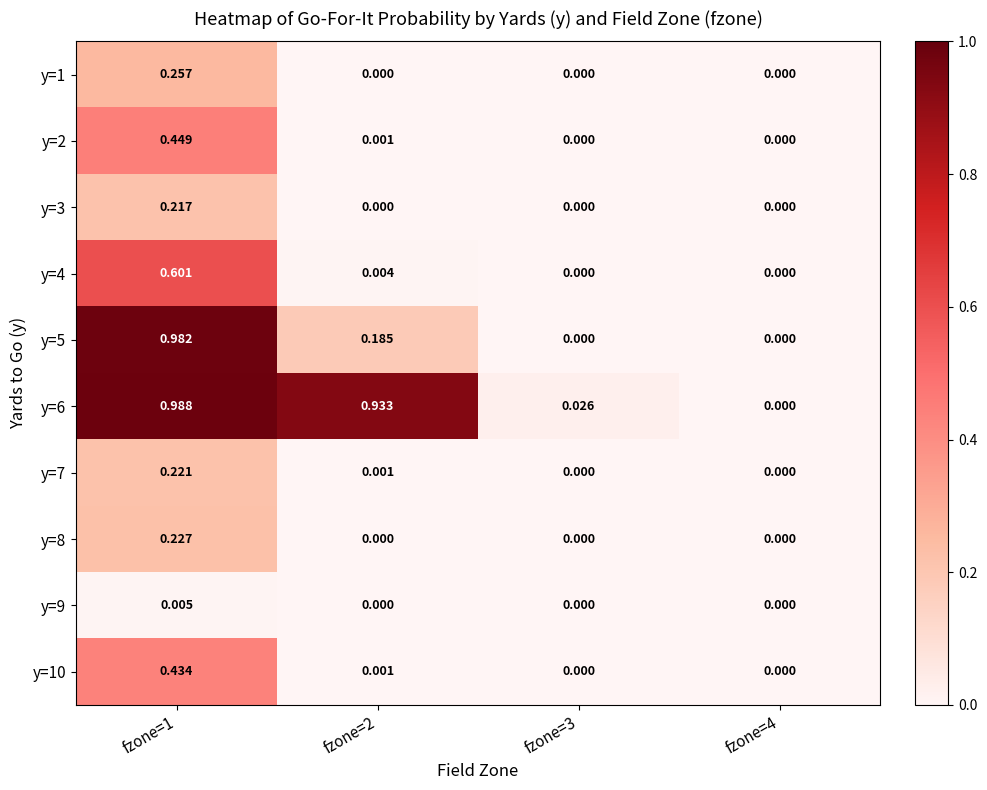

Reading left to right, extract all data points from this chart.

y=1: fzone=1=0.3	fzone=2=0.0	fzone=3=0.0	fzone=4=0.0
y=2: fzone=1=0.4	fzone=2=0.0	fzone=3=0.0	fzone=4=0.0
y=3: fzone=1=0.2	fzone=2=0.0	fzone=3=0.0	fzone=4=0.0
y=4: fzone=1=0.6	fzone=2=0.0	fzone=3=0.0	fzone=4=0.0
y=5: fzone=1=1.0	fzone=2=0.2	fzone=3=0.0	fzone=4=0.0
y=6: fzone=1=1.0	fzone=2=0.9	fzone=3=0.0	fzone=4=0.0
y=7: fzone=1=0.2	fzone=2=0.0	fzone=3=0.0	fzone=4=0.0
y=8: fzone=1=0.2	fzone=2=0.0	fzone=3=0.0	fzone=4=0.0
y=9: fzone=1=0.0	fzone=2=0.0	fzone=3=0.0	fzone=4=0.0
y=10: fzone=1=0.4	fzone=2=0.0	fzone=3=0.0	fzone=4=0.0